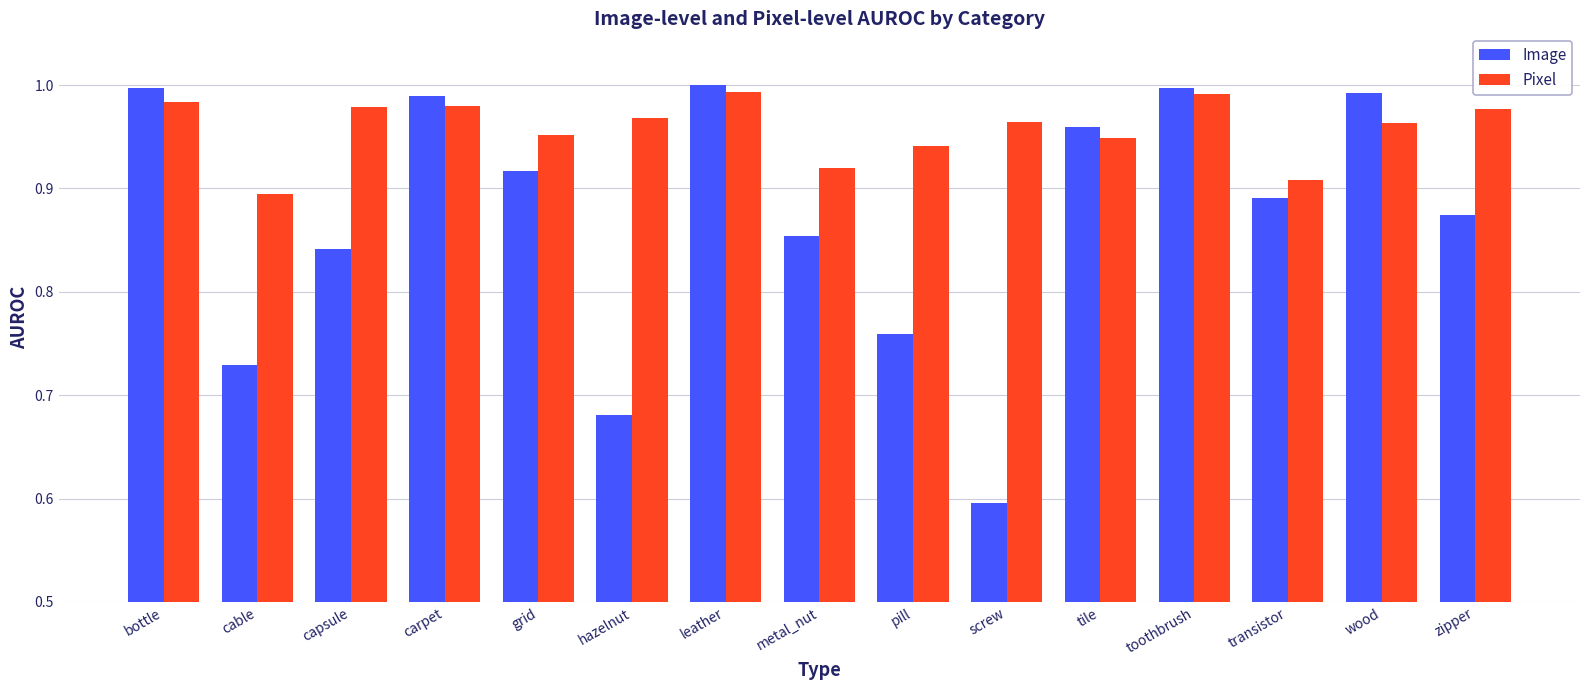

Rank the series at leather from lowest to highest value.

Pixel, Image